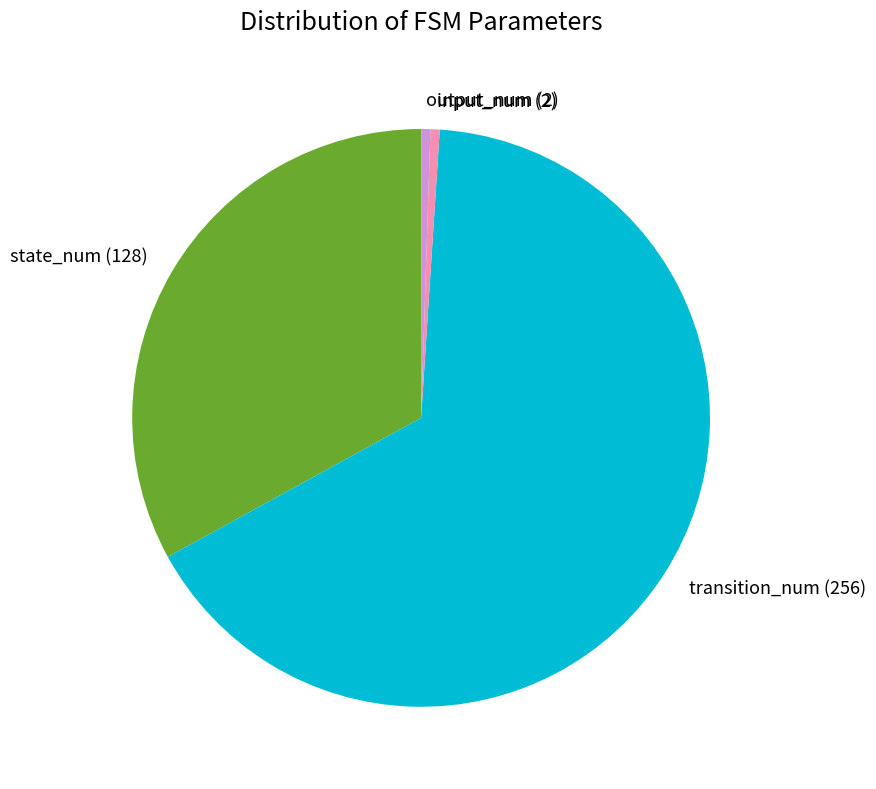

How many segments does this pie chart have?

4